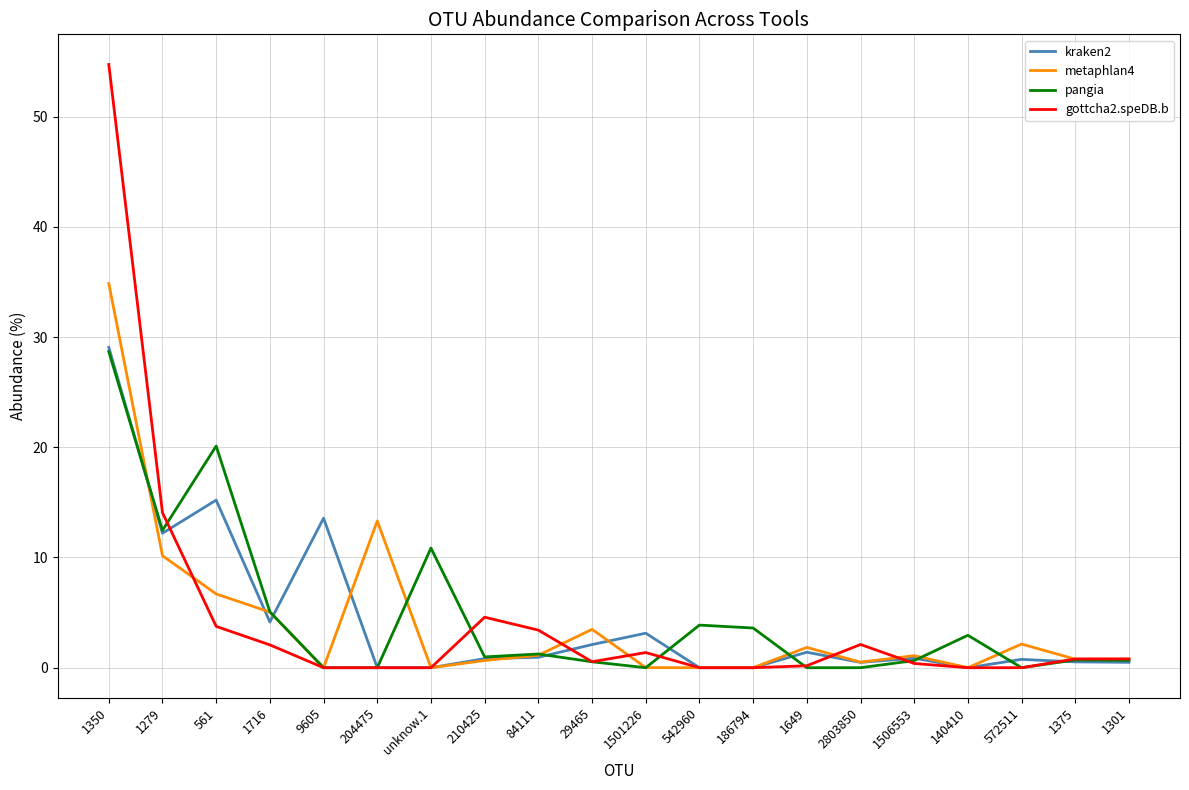

Is it true that gottcha2.speDB.b equals 1.4 at 1501226?

True